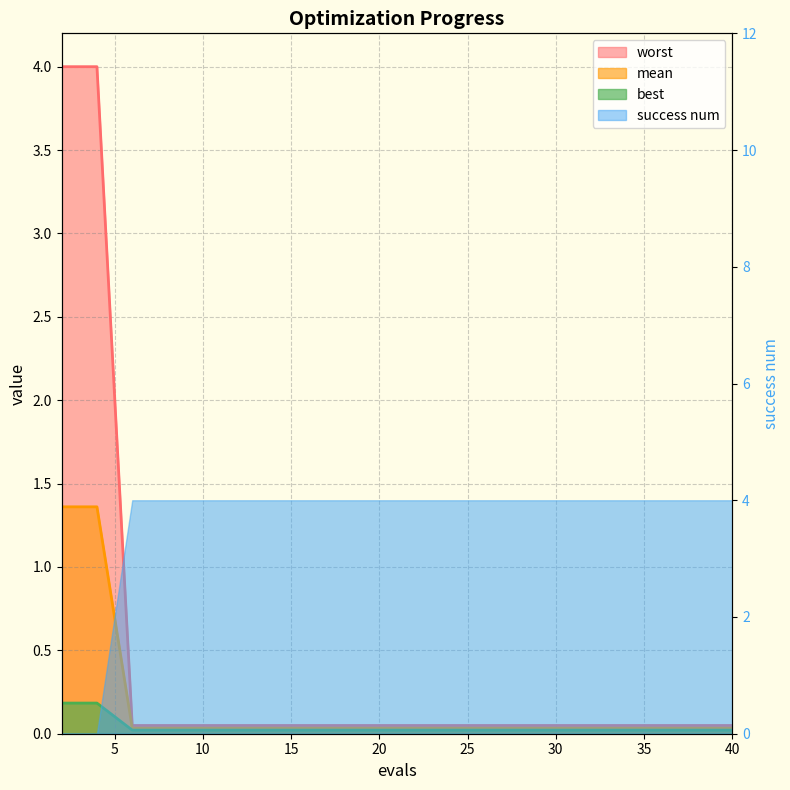

What is the sum of all worst line values?

8.9